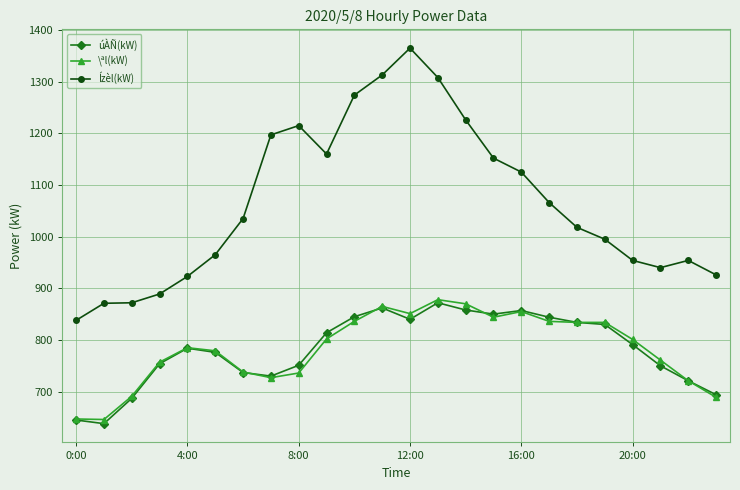

True or false: úÀÑ(kW) has more than 1 interior local peaks.

True